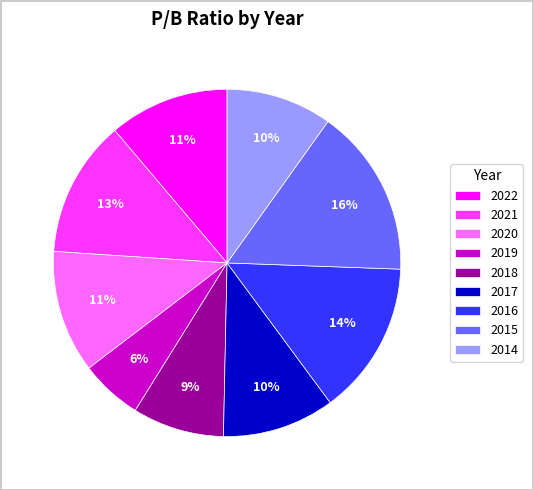

How many slices are in this pie chart?

9